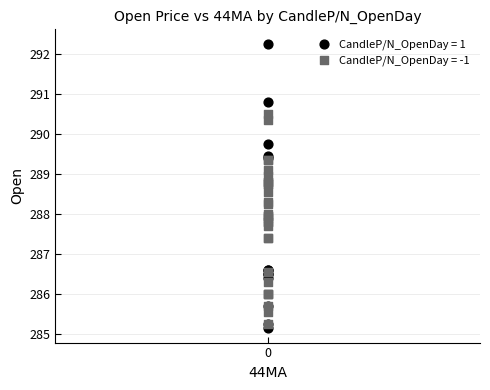

Which series has the largest Y range (max minus min)?

CandleP/N_OpenDay = 1